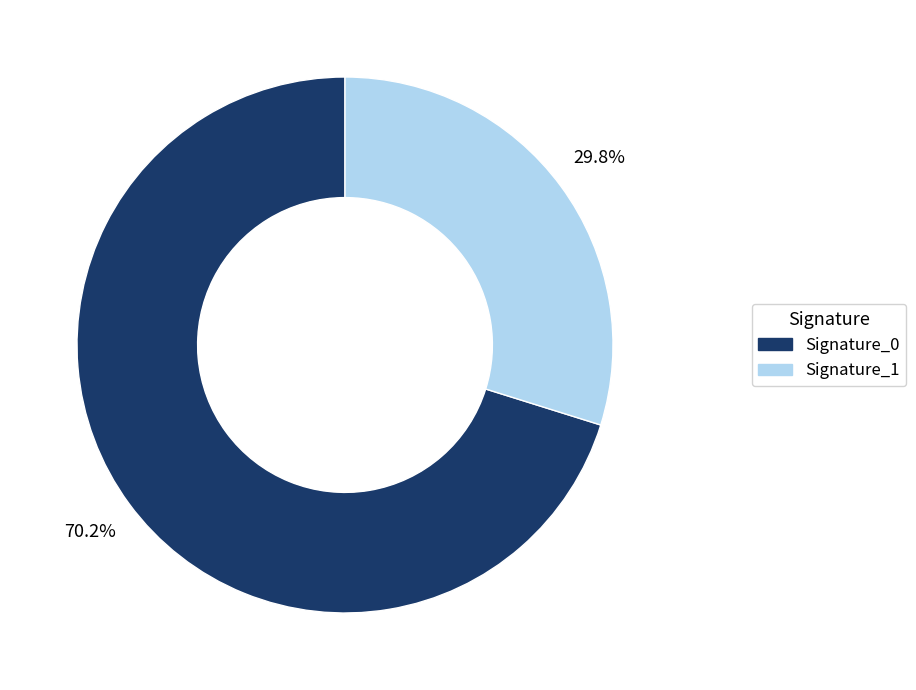

Is there a majority slice in this chart?

Yes